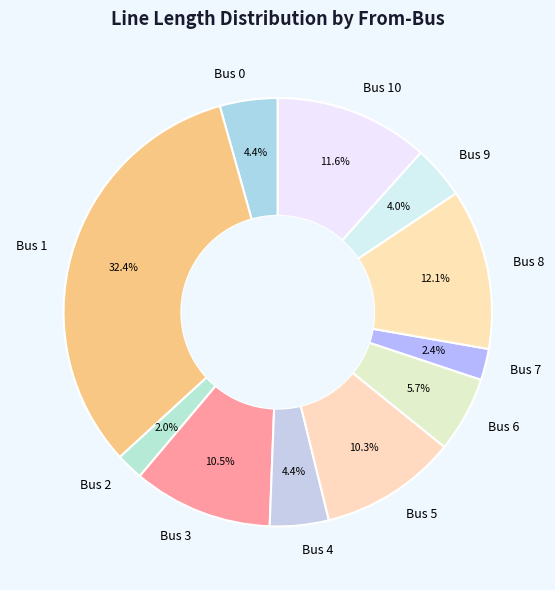

How many segments does this pie chart have?

11